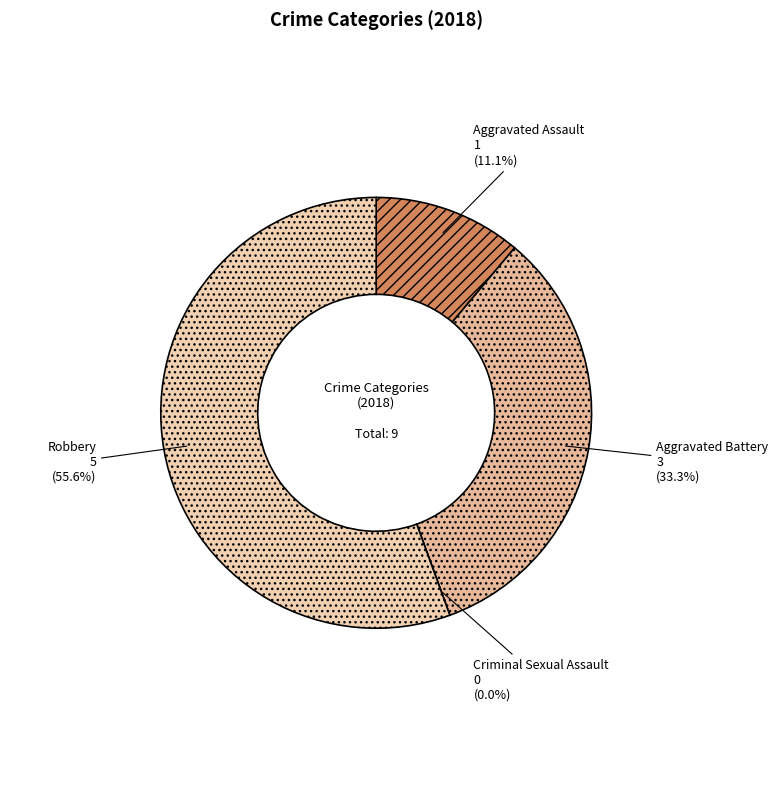

To the nearest percent, what is the difference between the largest and smallest slice percentages?

56%